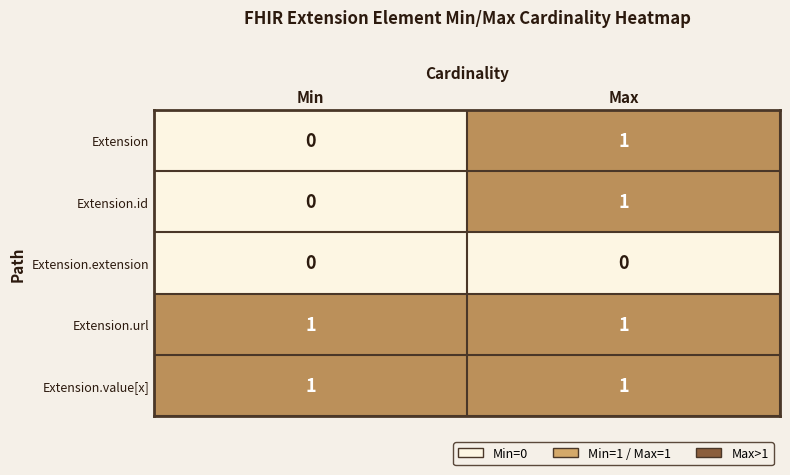

At which category is the sum across all series the highest?

Max